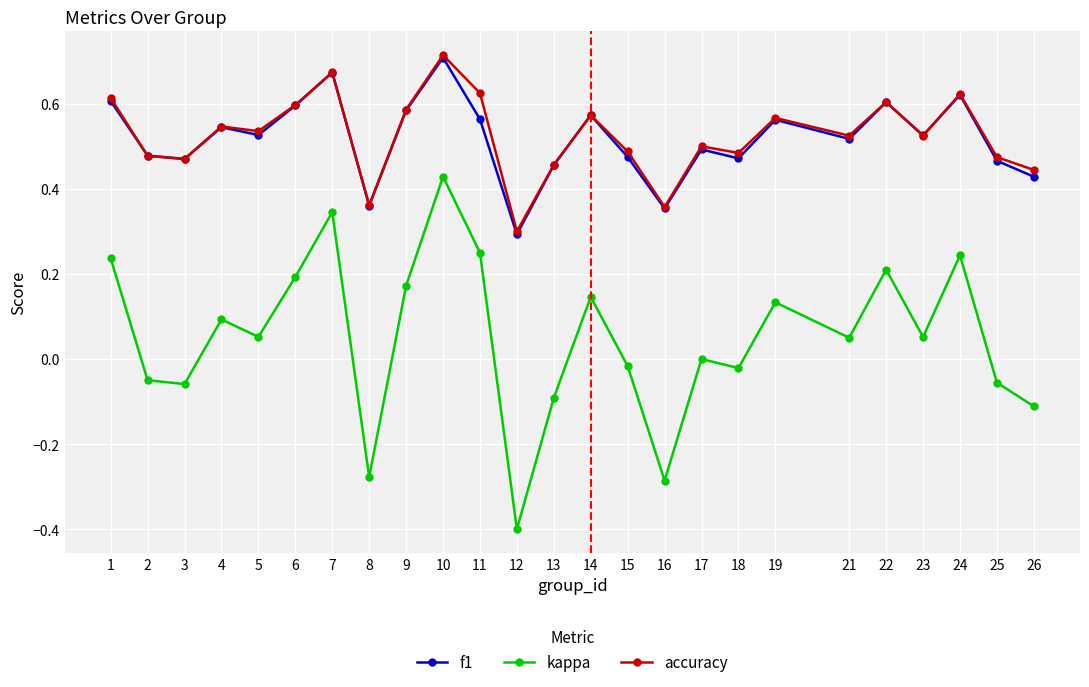

How many lines are shown in the chart?

3